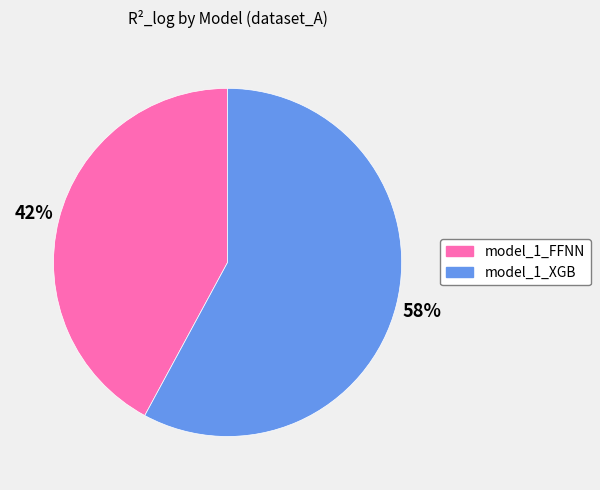

What is the largest slice in the pie chart?

model_1_XGB